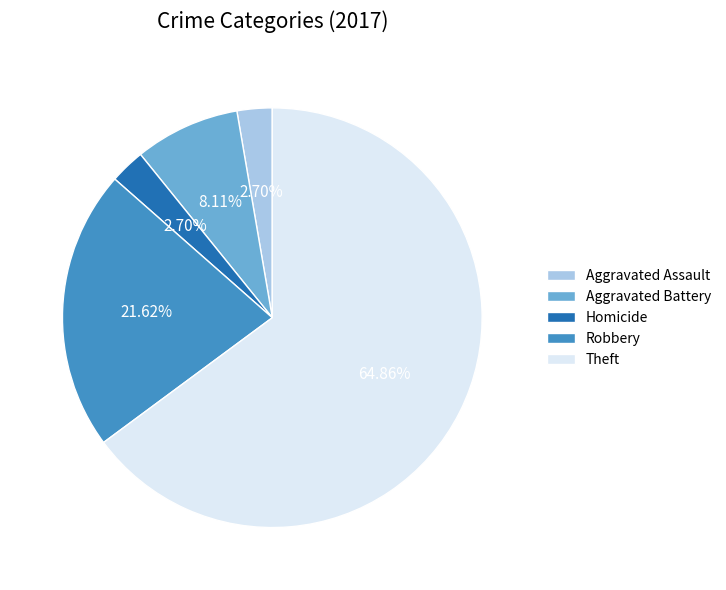

Do Theft and Robbery together represent more than half of the pie?

Yes